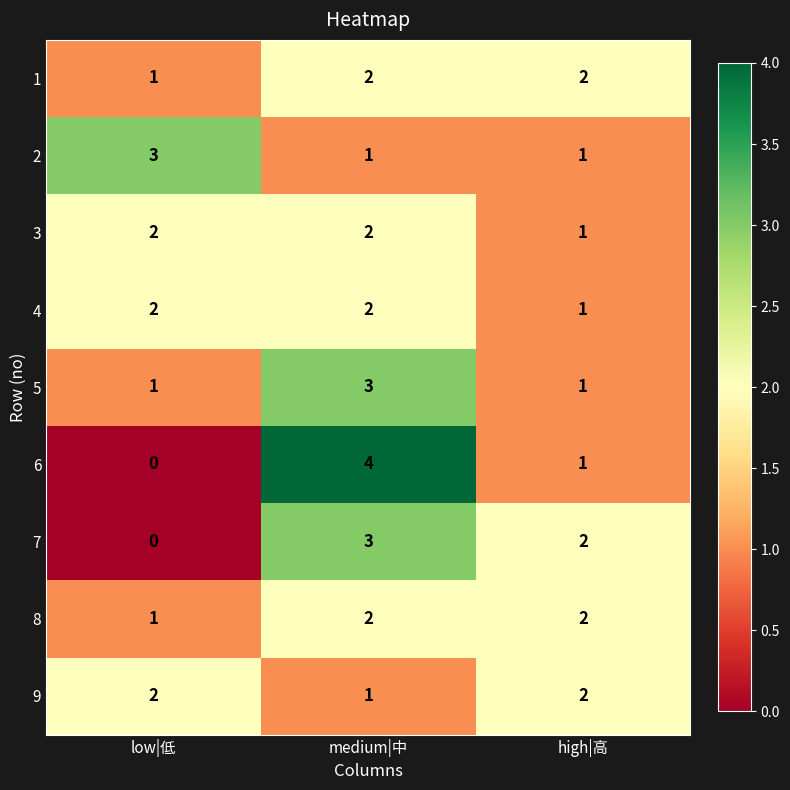

Count the number of categories in the chart.

3